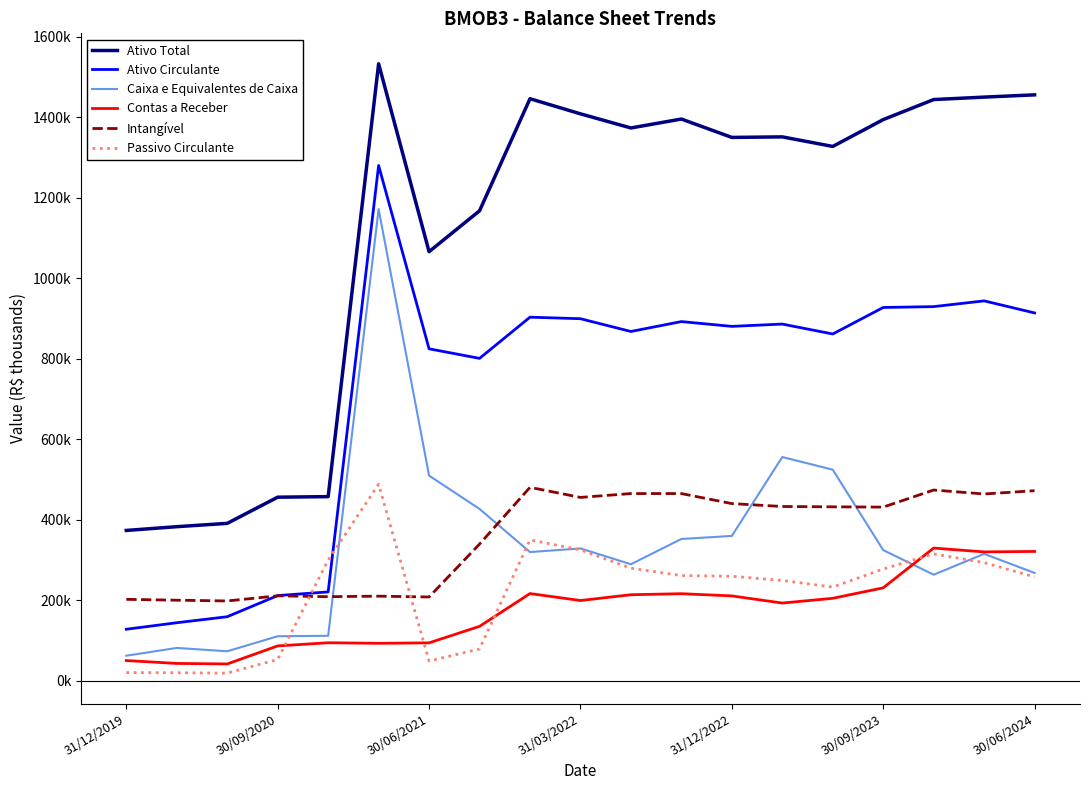

What is the highest value of the Contas a Receber series?

329160.0